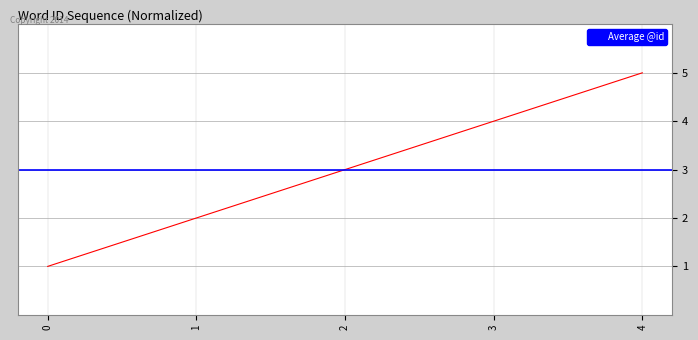

What is the sum of all values?

15